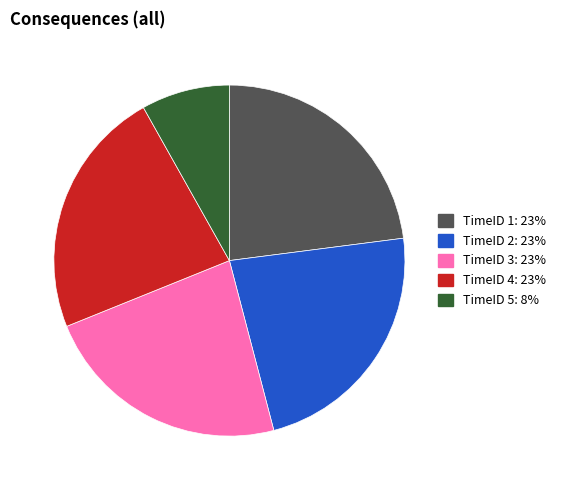

Is it true that TimeID 4: 23% is 23% of the pie?

True